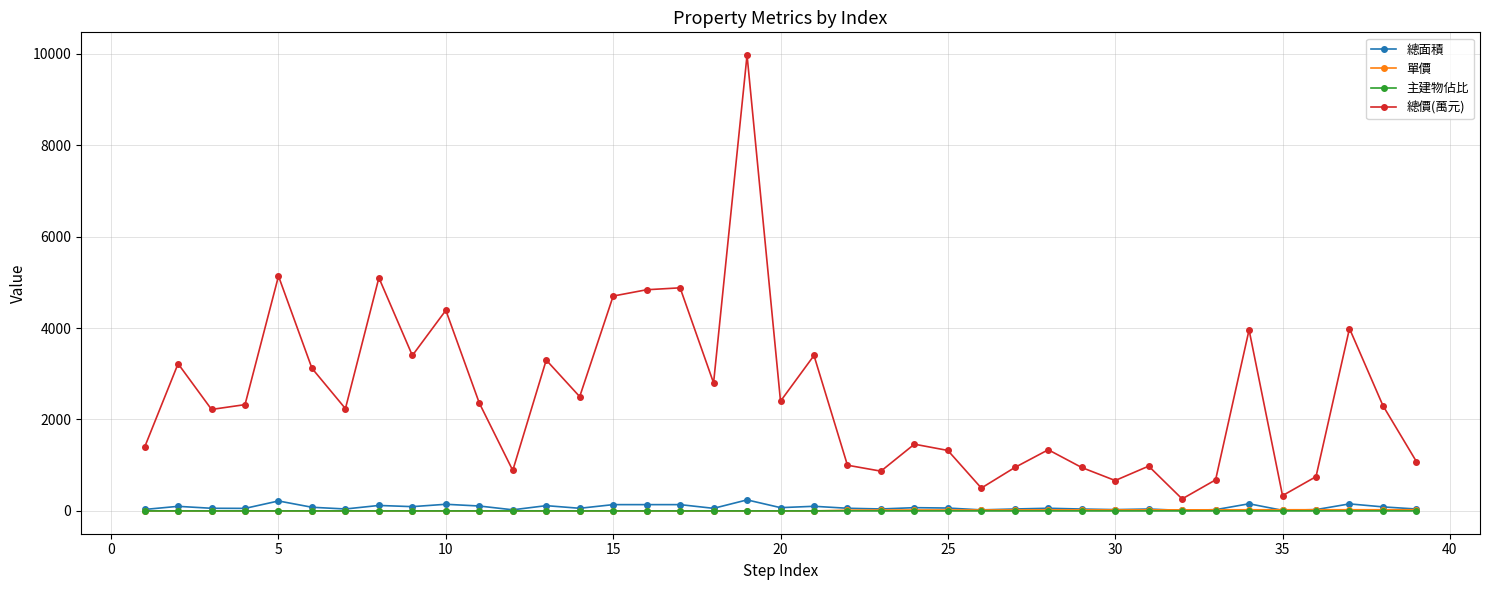

Which series has the largest total across all categories?

總價(萬元)